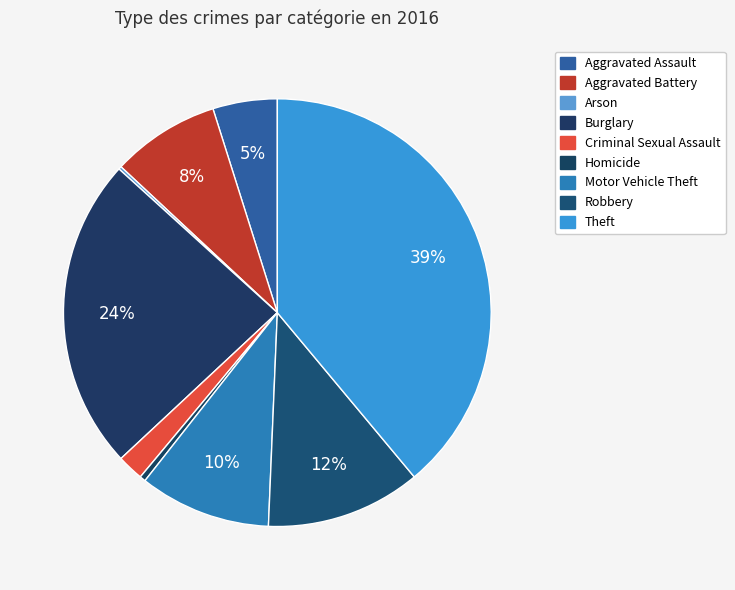

Is there a majority slice in this chart?

No